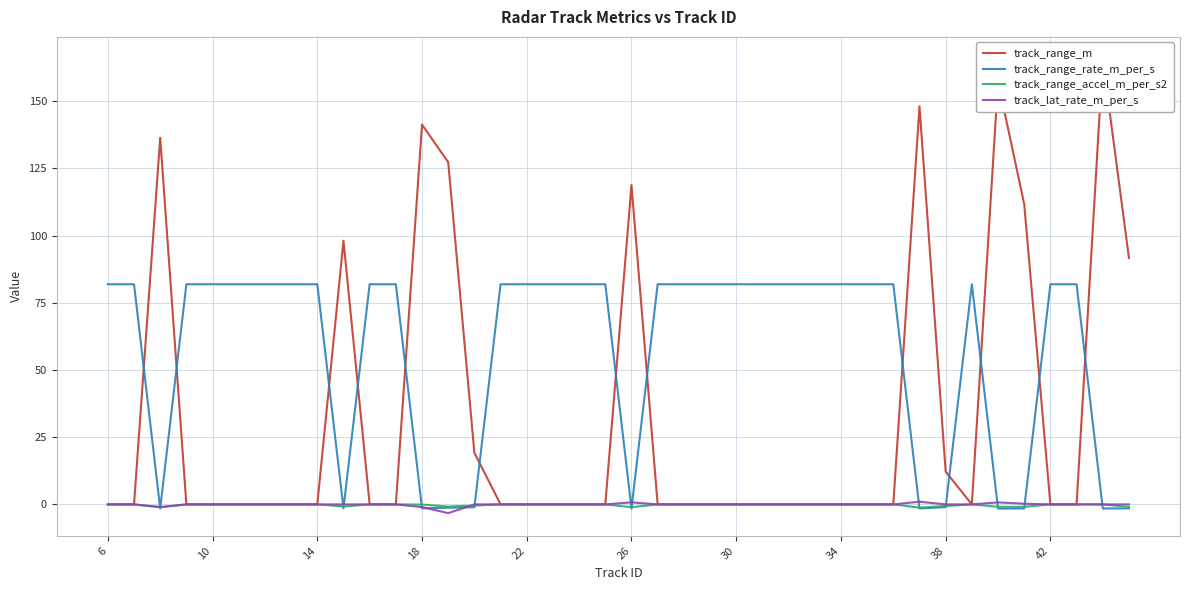

True or false: track_range_m and track_lat_rate_m_per_s cross at least once.

False